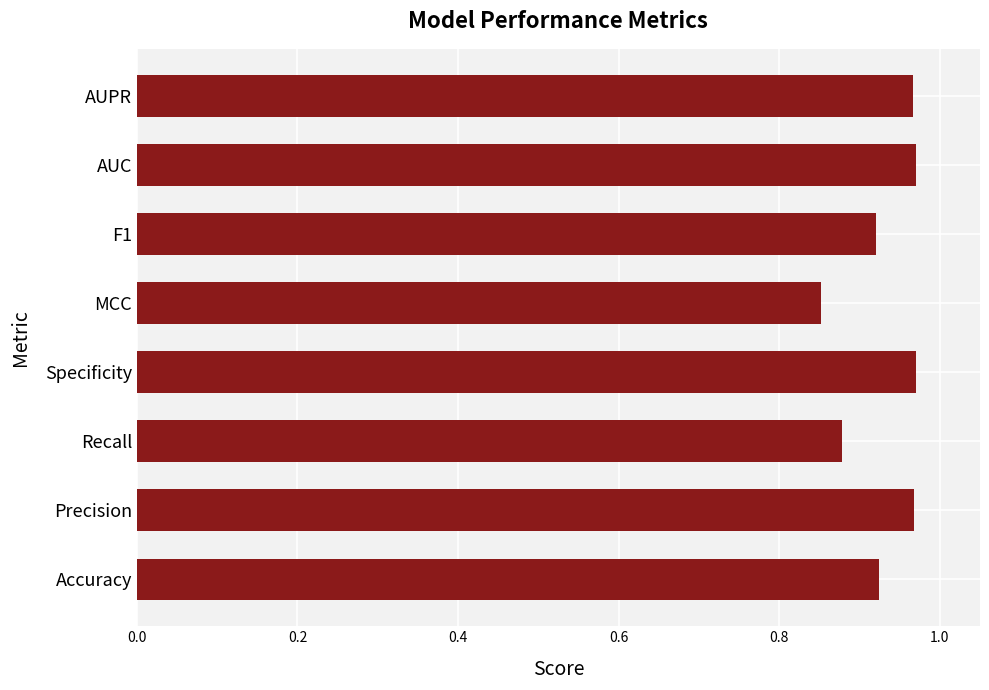

Which category has the lowest value across all series?

MCC